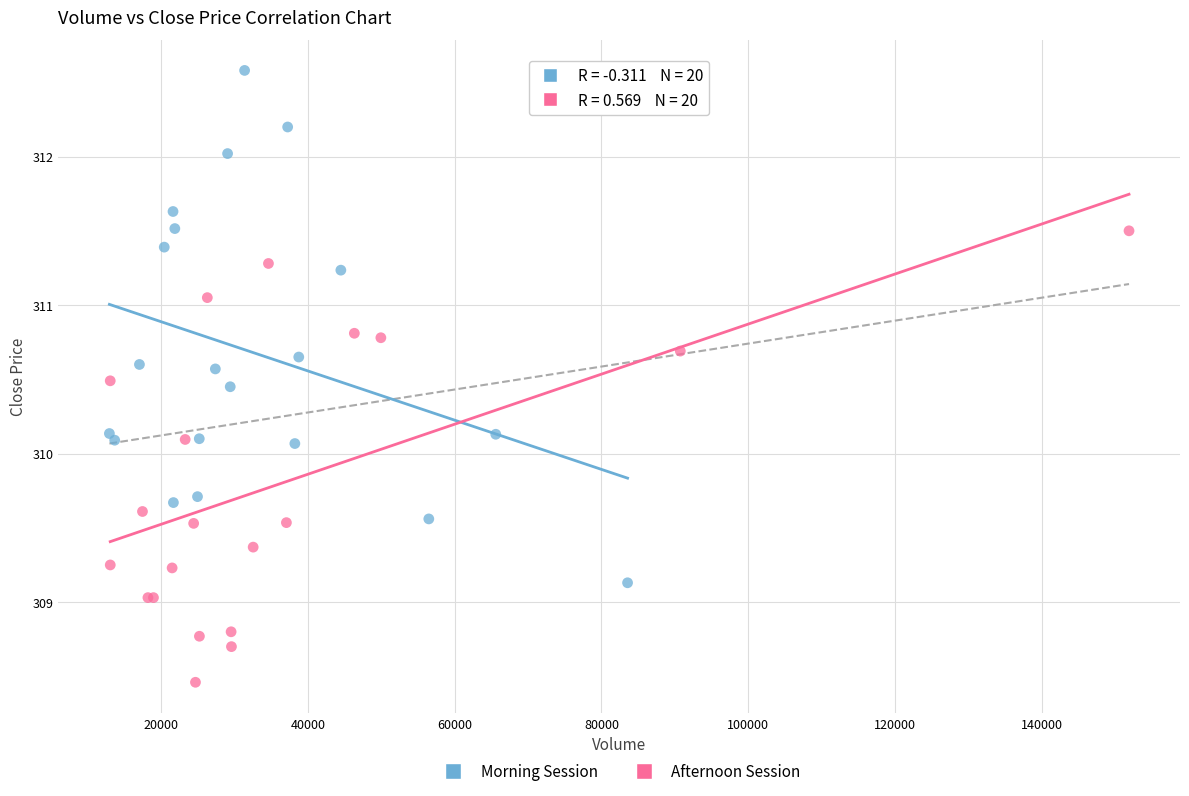

Which series has the widest spread of Y values?

Morning Session